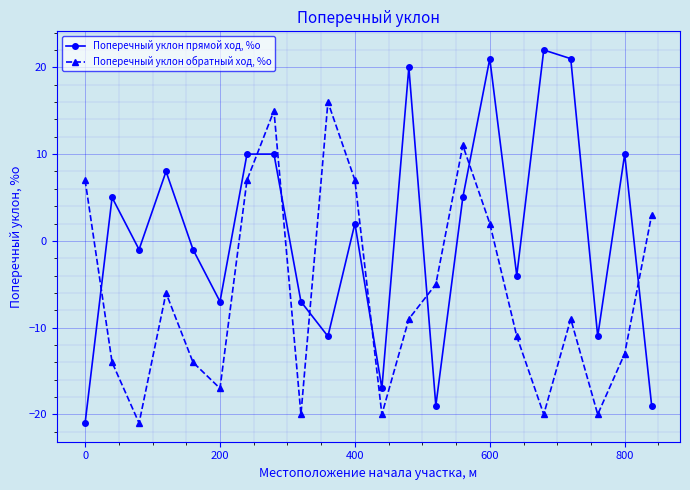

Which series has the largest total across all categories?

Поперечный уклон прямой ход, %о